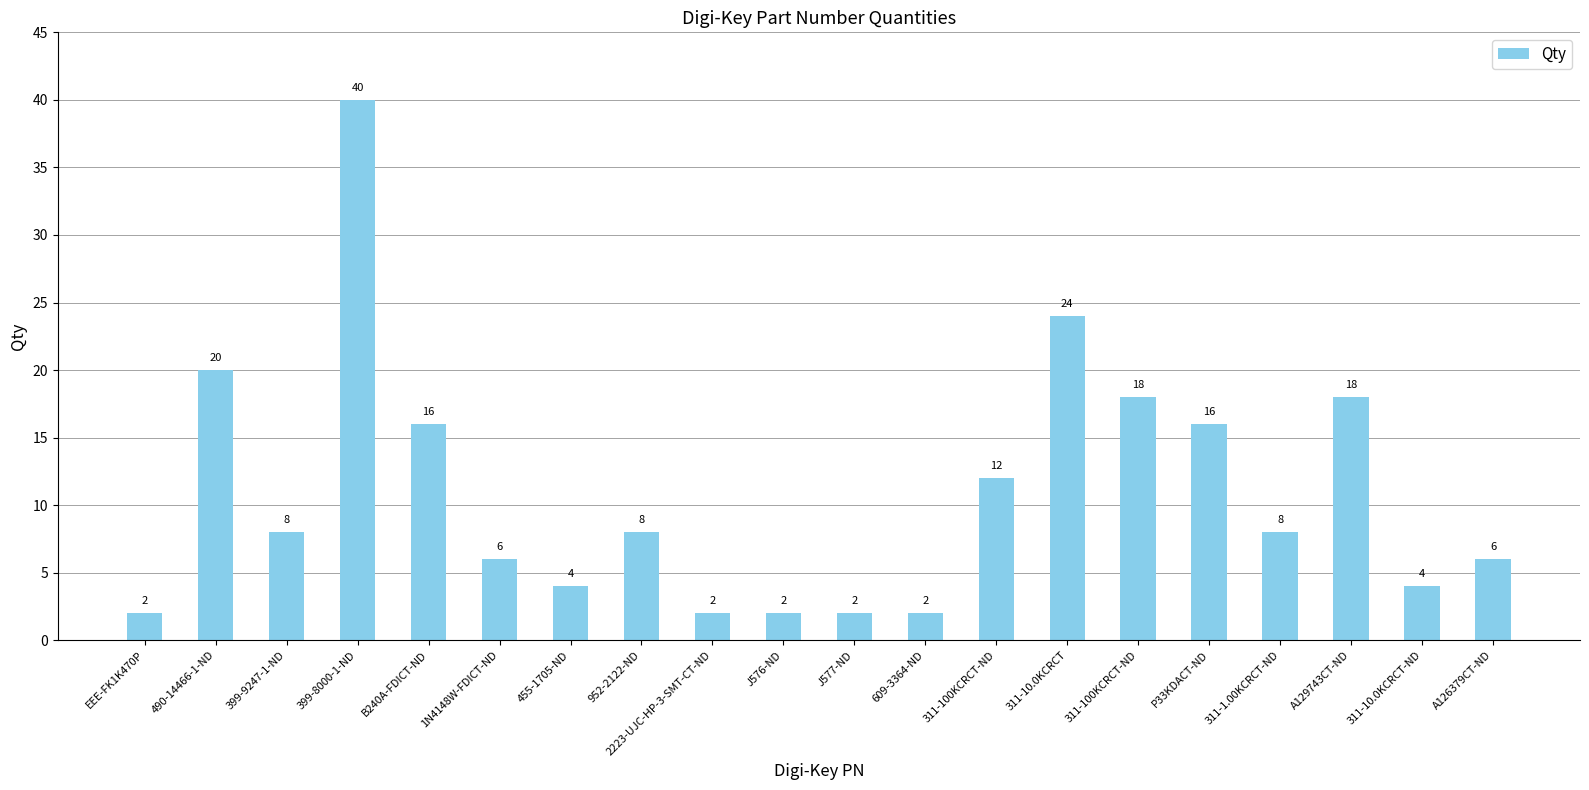

Rank the categories by value from highest to lowest.

399-8000-1-ND, 311-10.0KCRCT, 490-14466-1-ND, 311-100KCRCT-ND, A129743CT-ND, B240A-FDICT-ND, P33KDACT-ND, 311-100KCRCT-ND, 399-9247-1-ND, 952-2122-ND, 311-1.00KCRCT-ND, 1N4148W-FDICT-ND, A126379CT-ND, 455-1705-ND, 311-10.0KCRCT-ND, EEE-FK1K470P, 2223-UJC-HP-3-SMT-CT-ND, J576-ND, J577-ND, 609-3364-ND